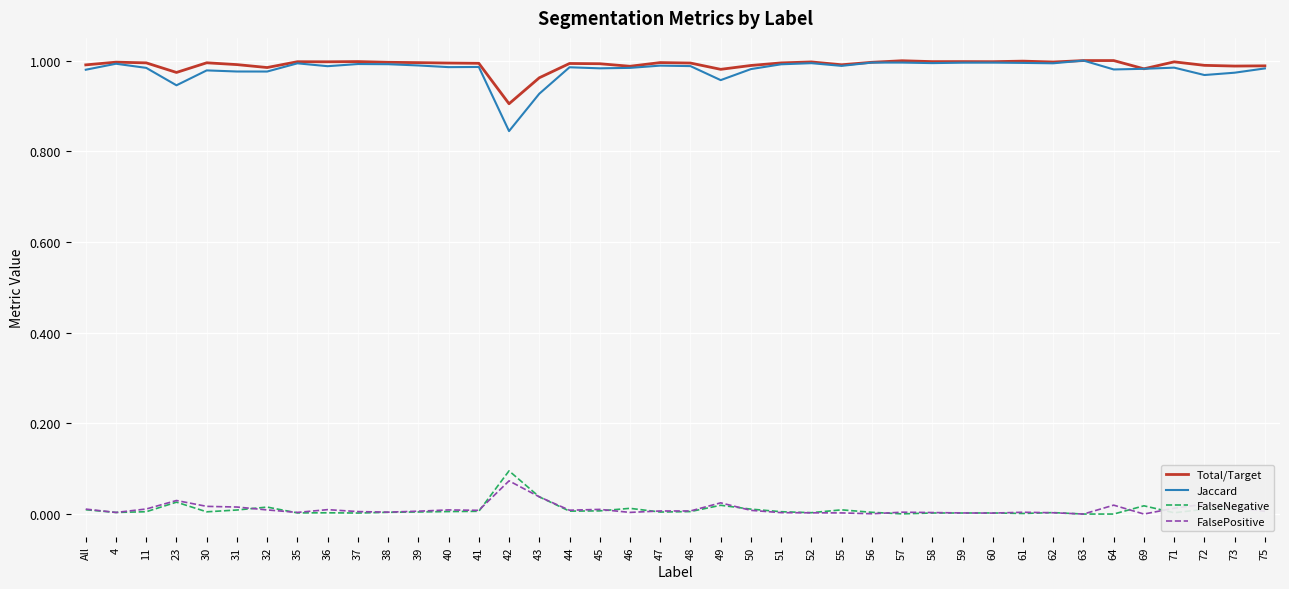

At which label does Jaccard reach its minimum?

42